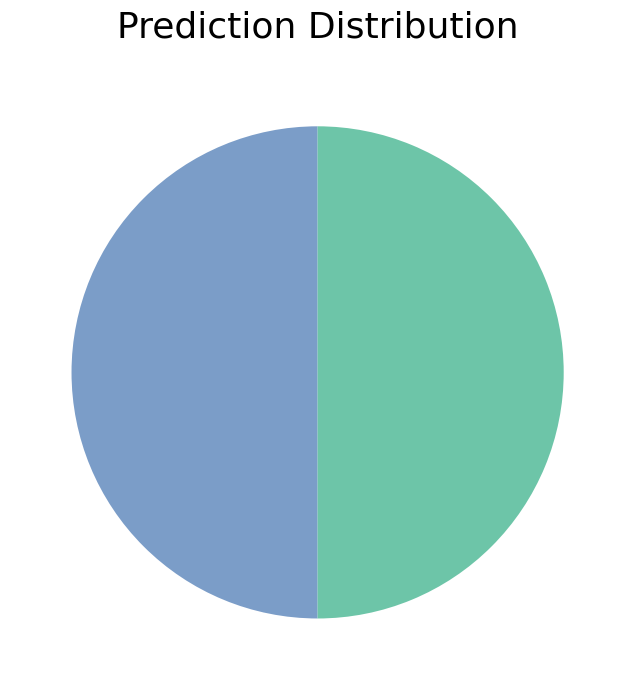

Count the number of slices in the pie.

2